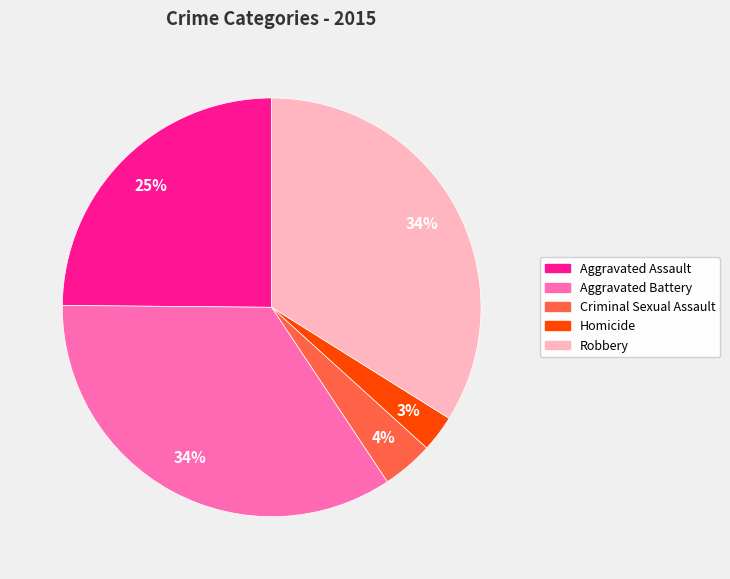

Which category has the smallest portion of the pie?

Homicide